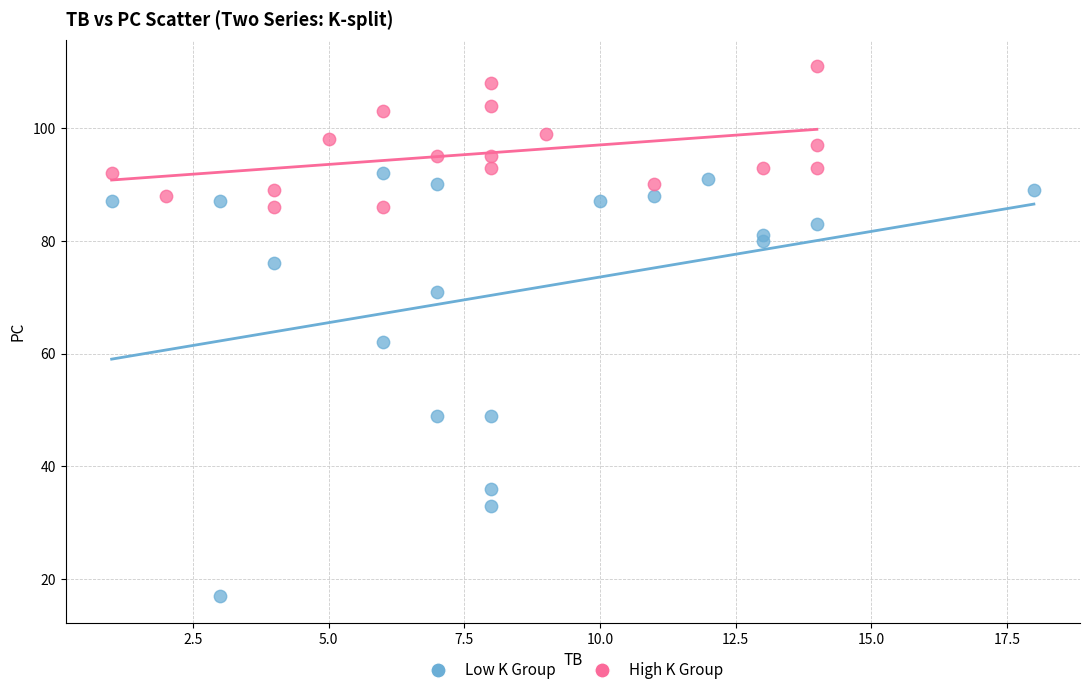

Which series contains the highest Y value?

High K Group